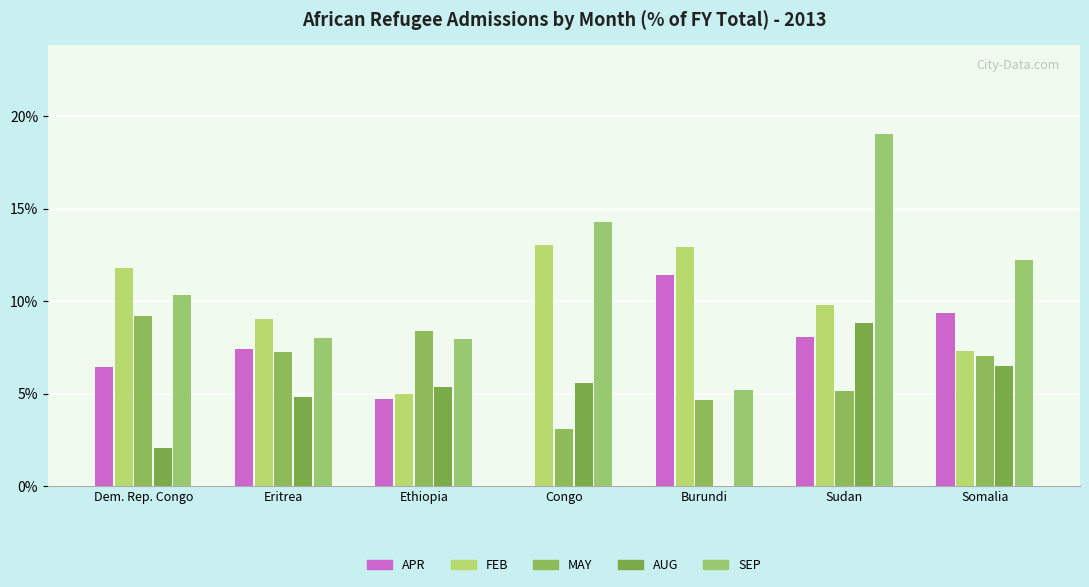

Which category has the lowest value in the APR series?

Congo